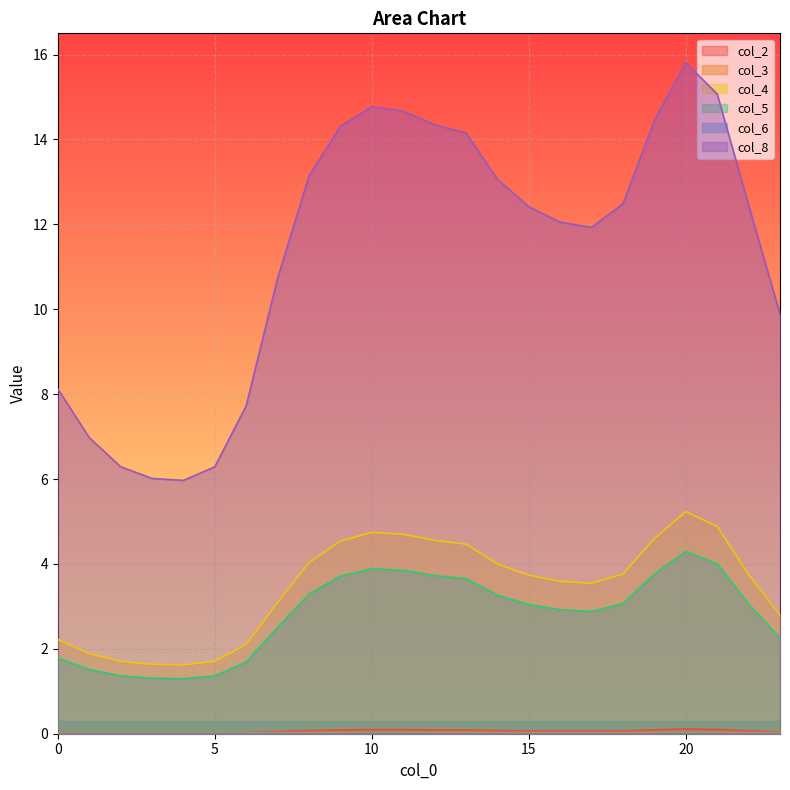

How many lines are shown in the chart?

6